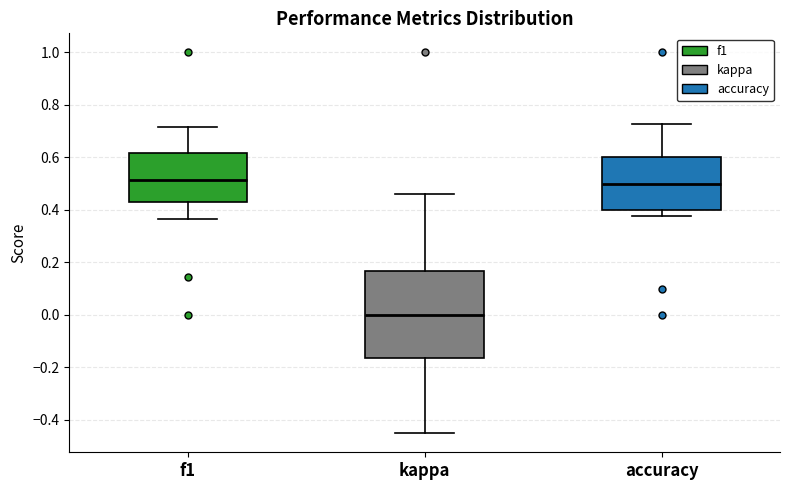

Comparing the boxes themselves (not the whiskers), which one is the tallest?

kappa